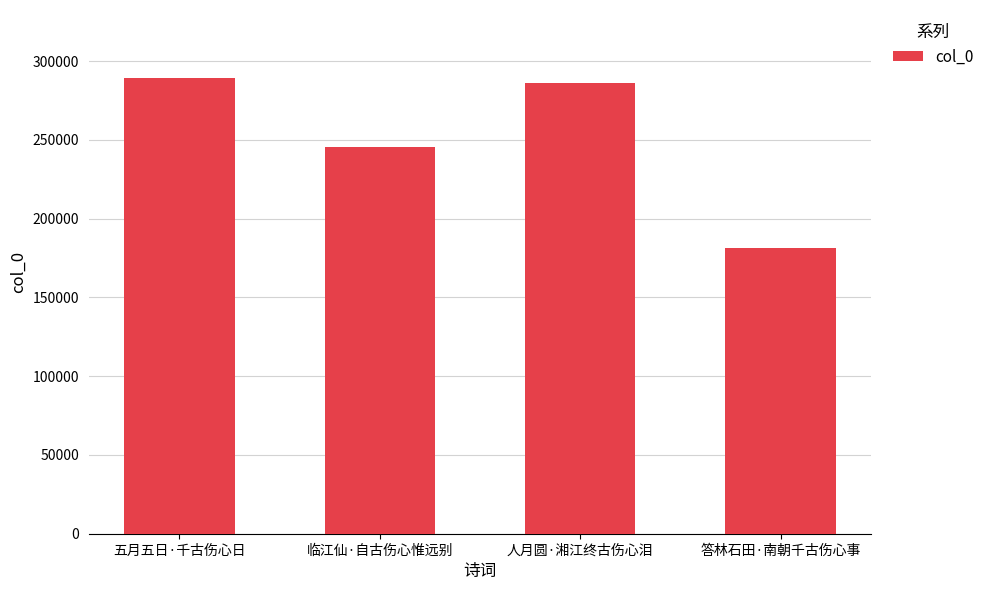

List the labels in order of value, largest first.

五月五日·千古伤心日, 人月圆·湘江终古伤心泪, 临江仙·自古伤心惟远别, 答林石田·南朝千古伤心事